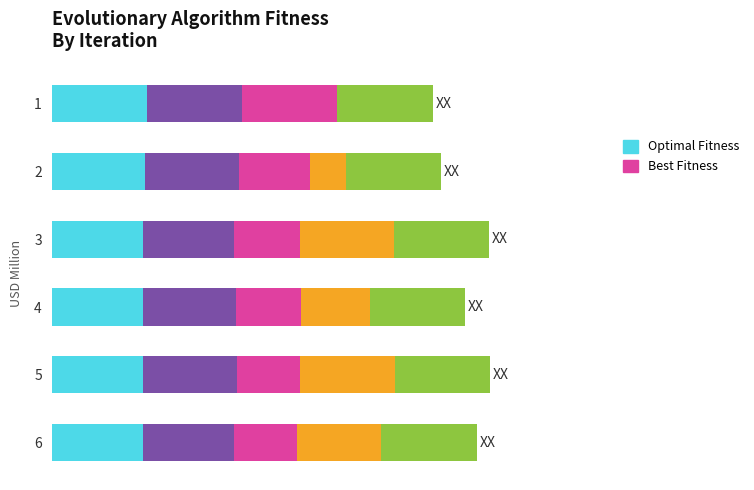

How many bars are there in each group?

5